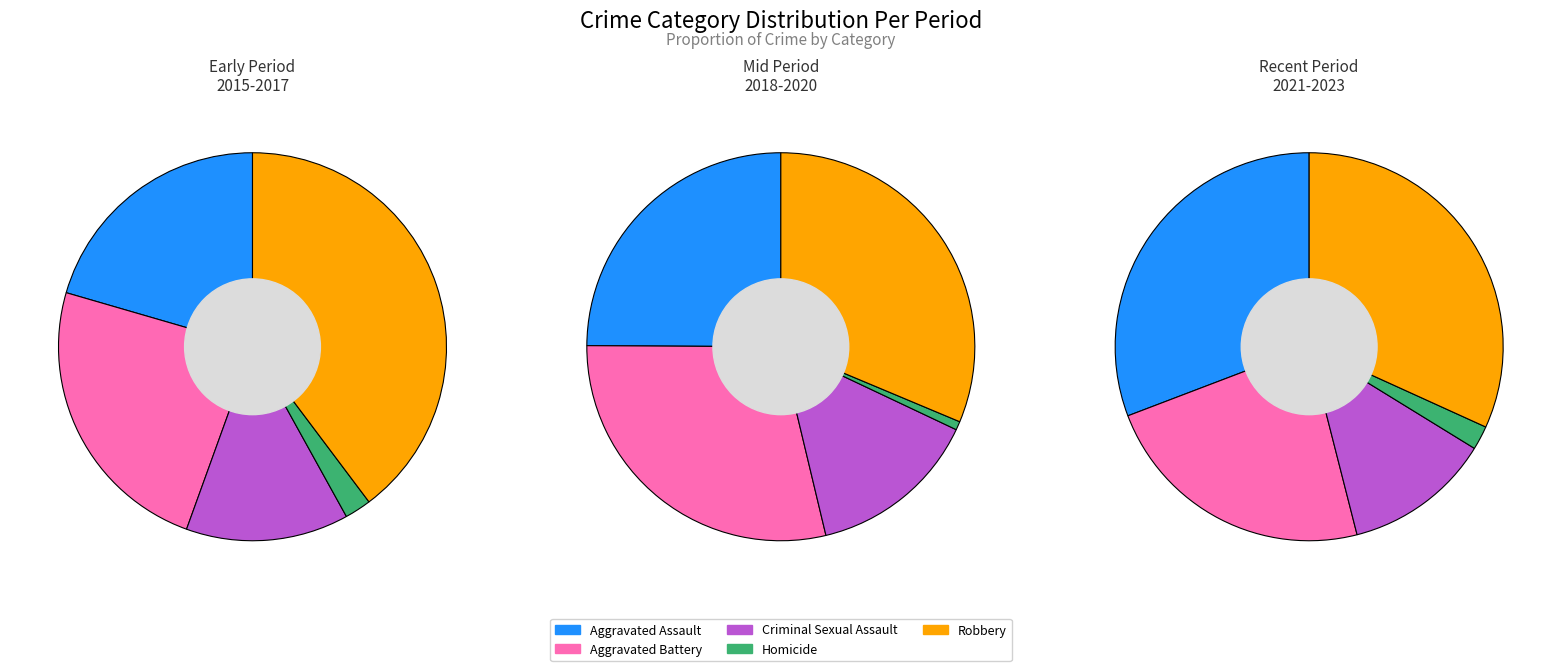

Which series has the widest spread of values?

Aggravated Assault